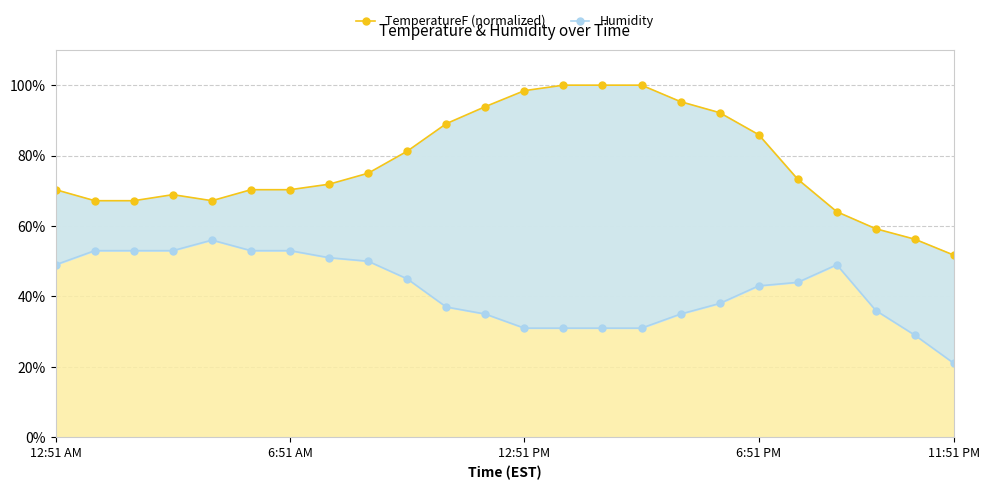

What is the spread (max minus min) of values at 19?

29.3